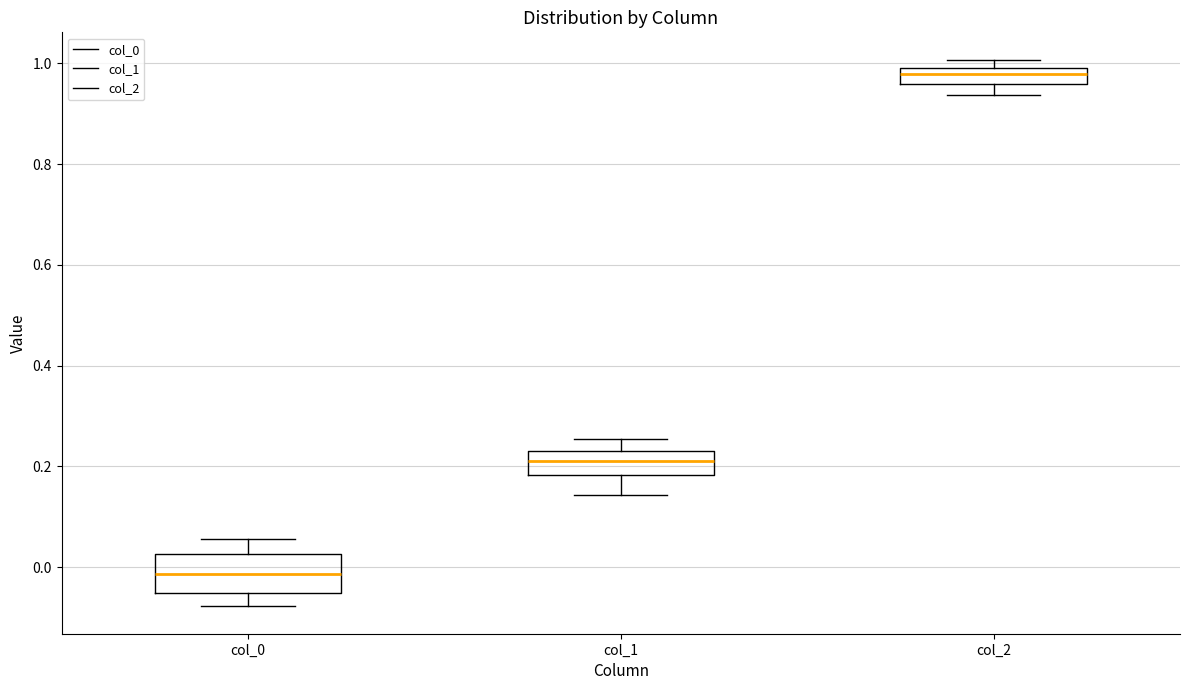

Which box's median line is the highest?

col_2